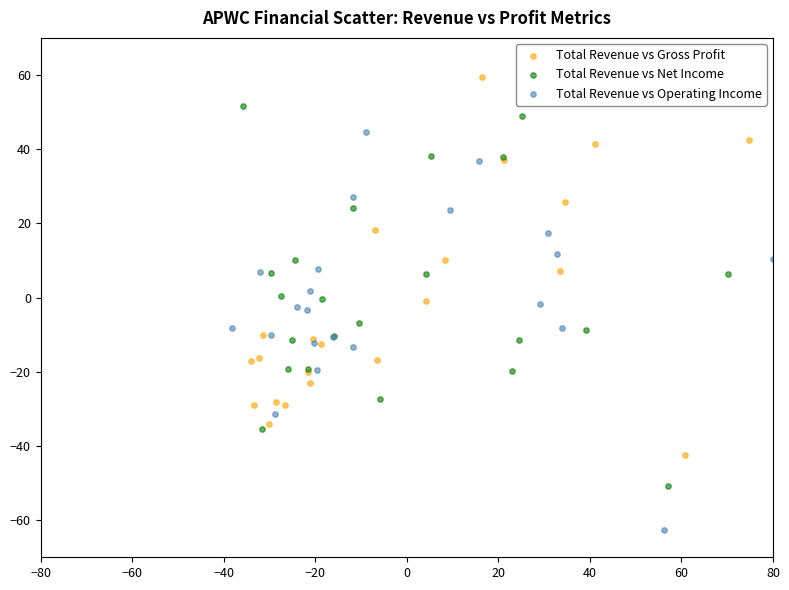

Which series contains the highest Y value?

Total Revenue vs Gross Profit